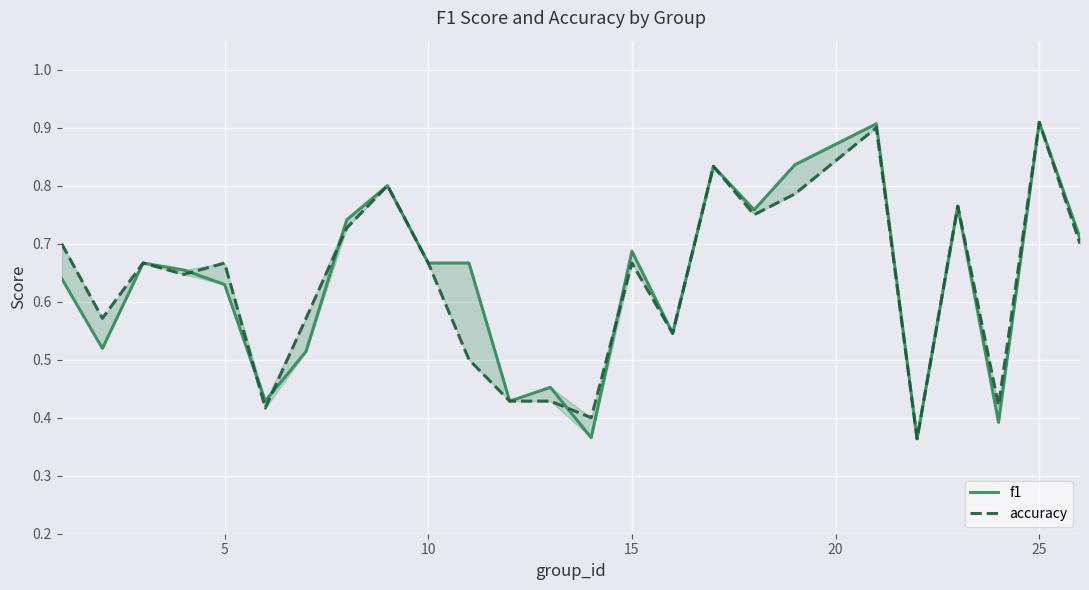

What is the difference between the maximum and minimum values in the accuracy series?

0.5